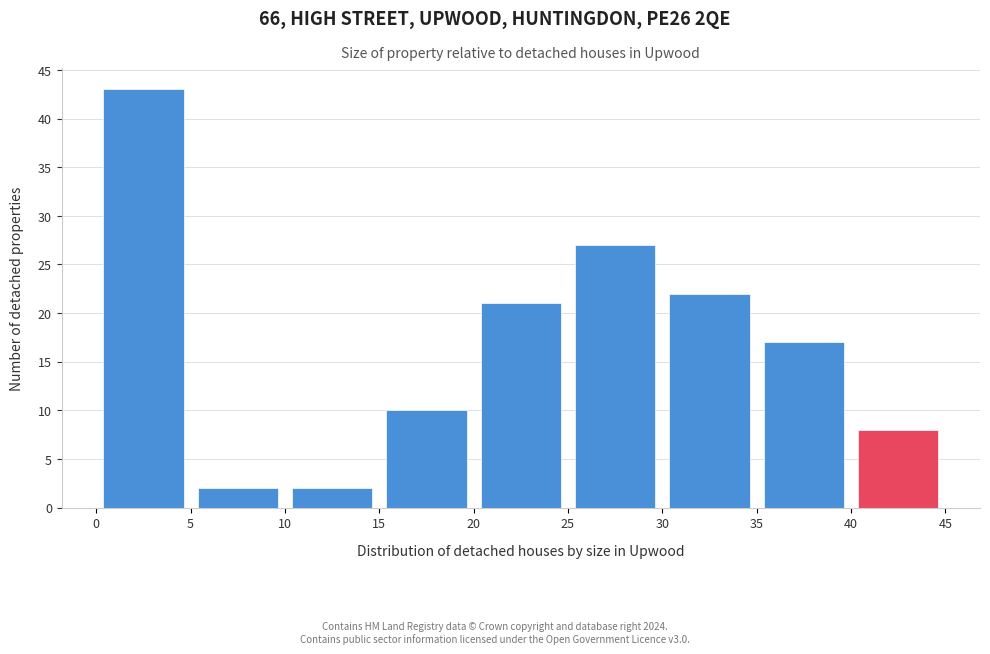

Which range on the x-axis has the tallest bar?

0 to 5